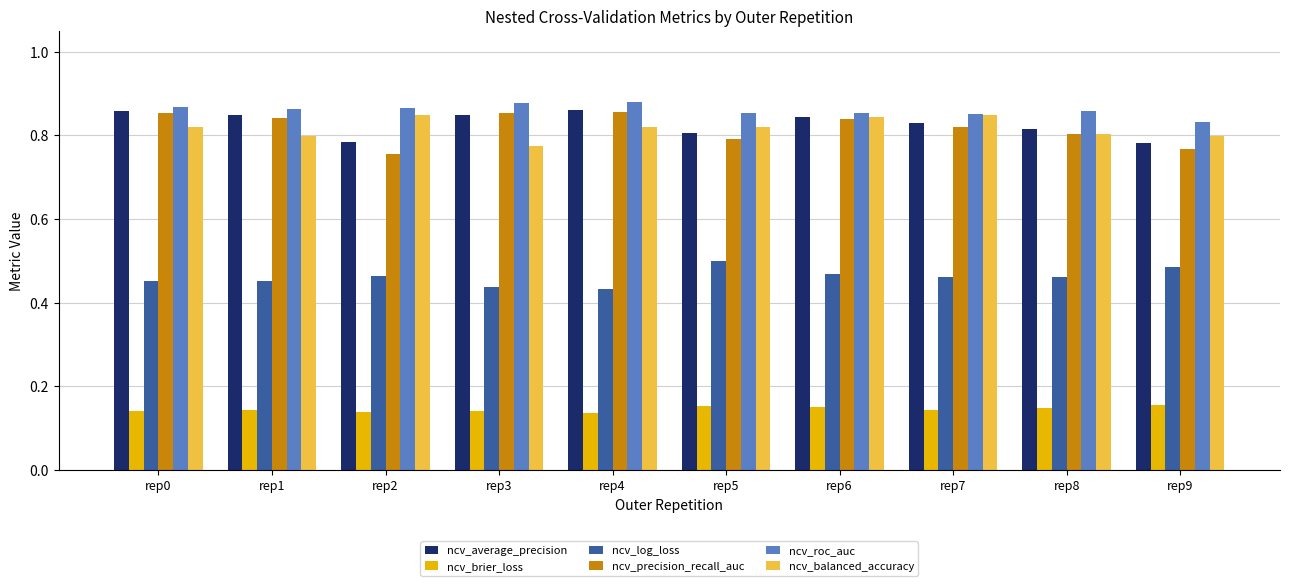

How many groups of bars are there?

10